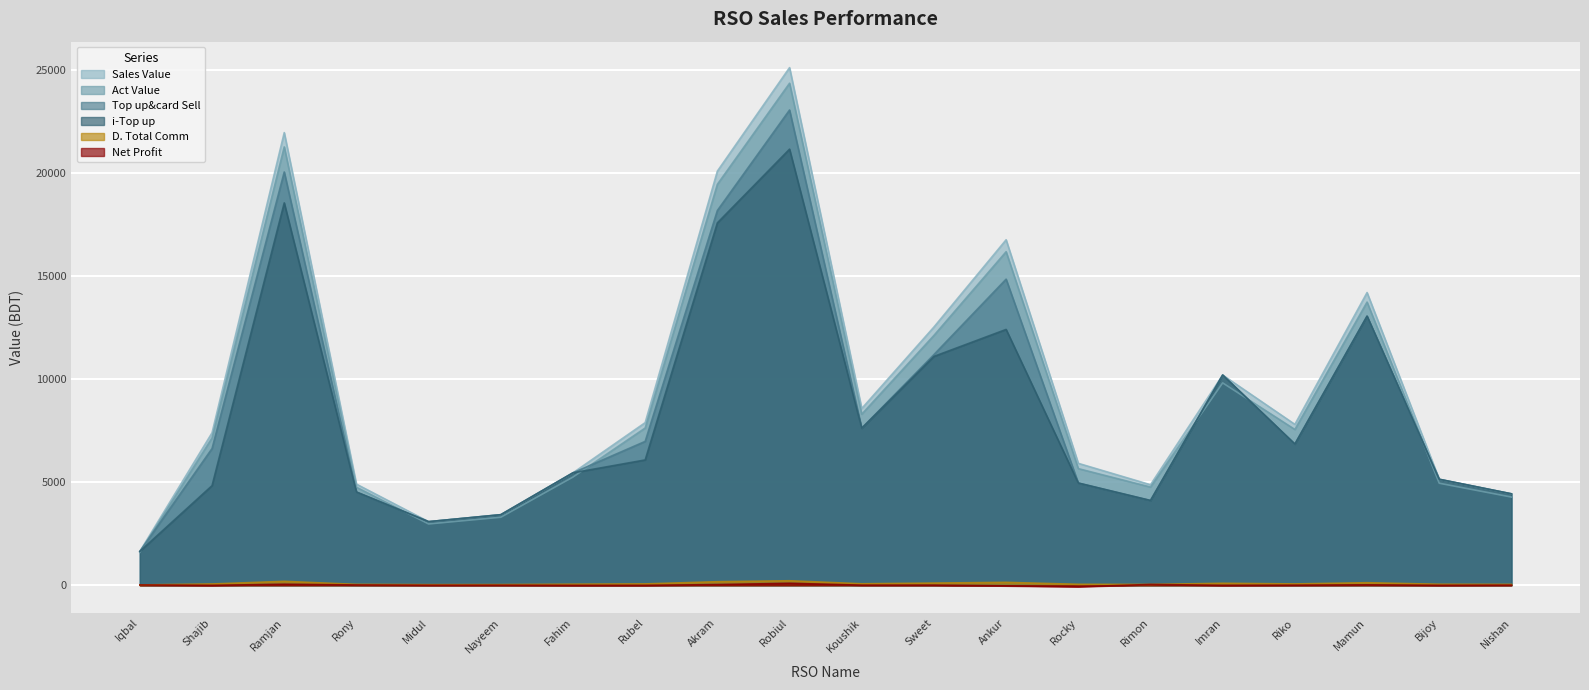

What is the spread (max minus min) of values at Sweet?

12523.7